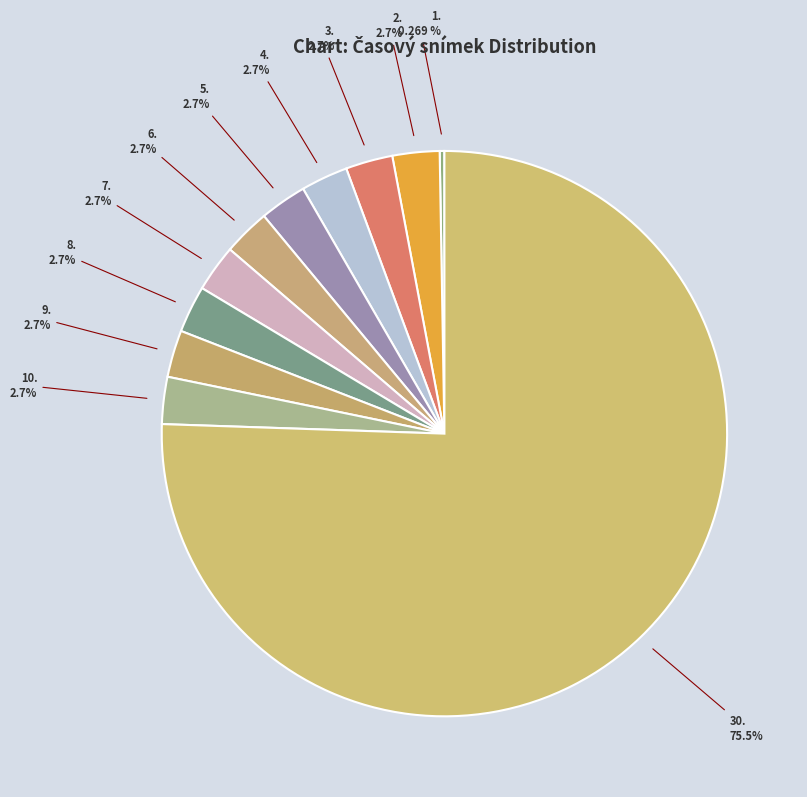

What is the majority slice?

30.